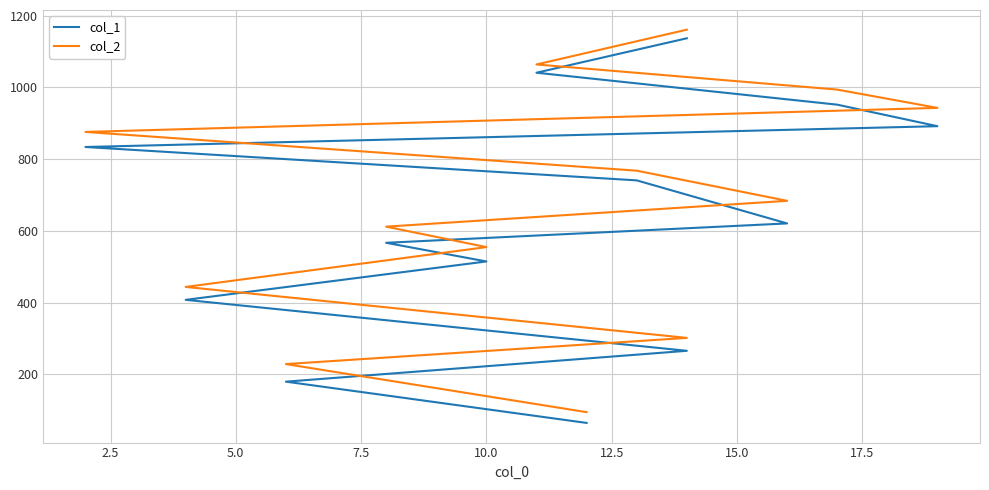

True or false: col_1 has a value of 525 at 20.0.

False